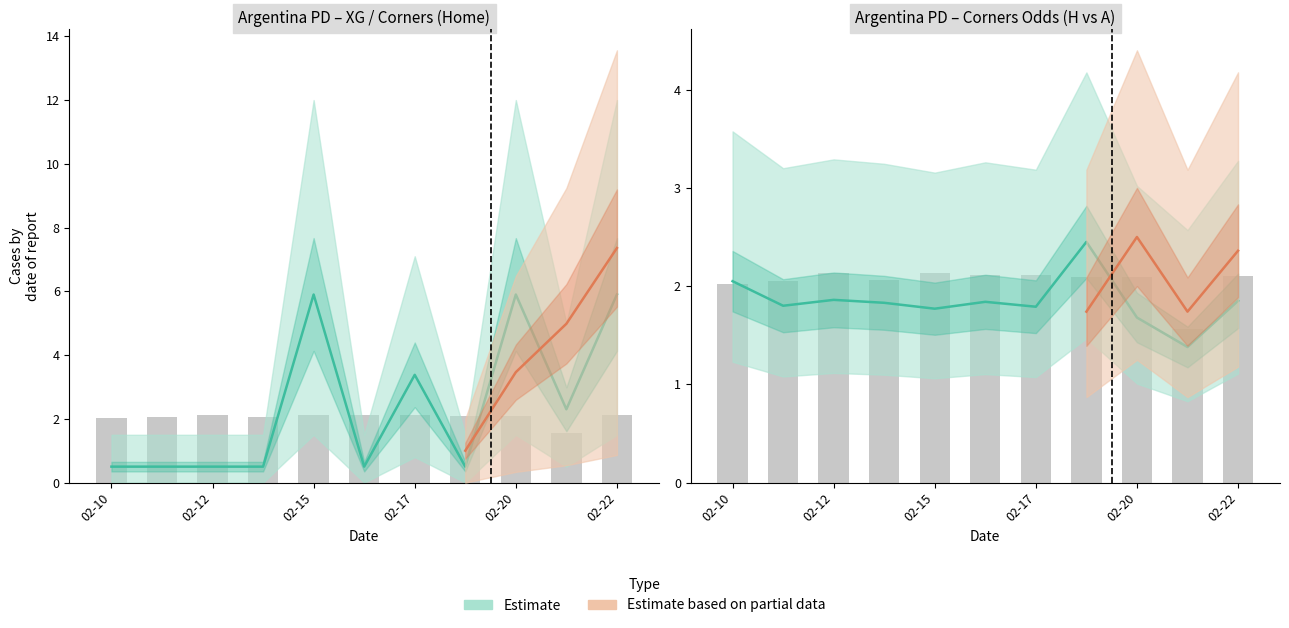

What is the difference between the second highest and second lowest values in the XG_Home_Pre series?

5.4